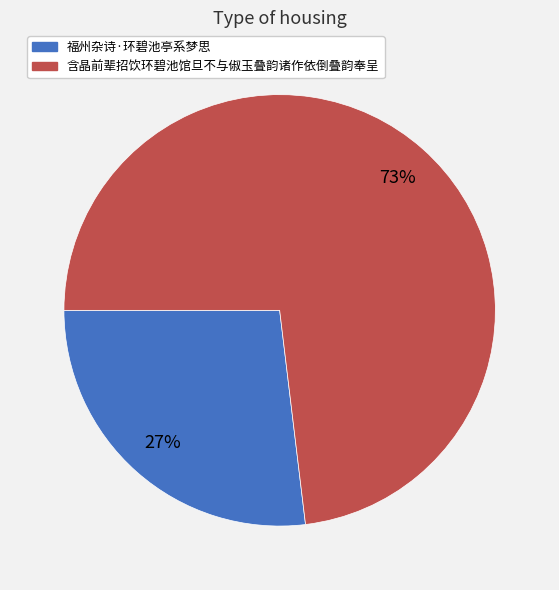

Approximately how many times larger is the value at 含晶前辈招饮环碧池馆旦不与俶玉叠韵诸作依倒叠韵奉呈 compared to 福州杂诗·环碧池亭系梦思?

2.7